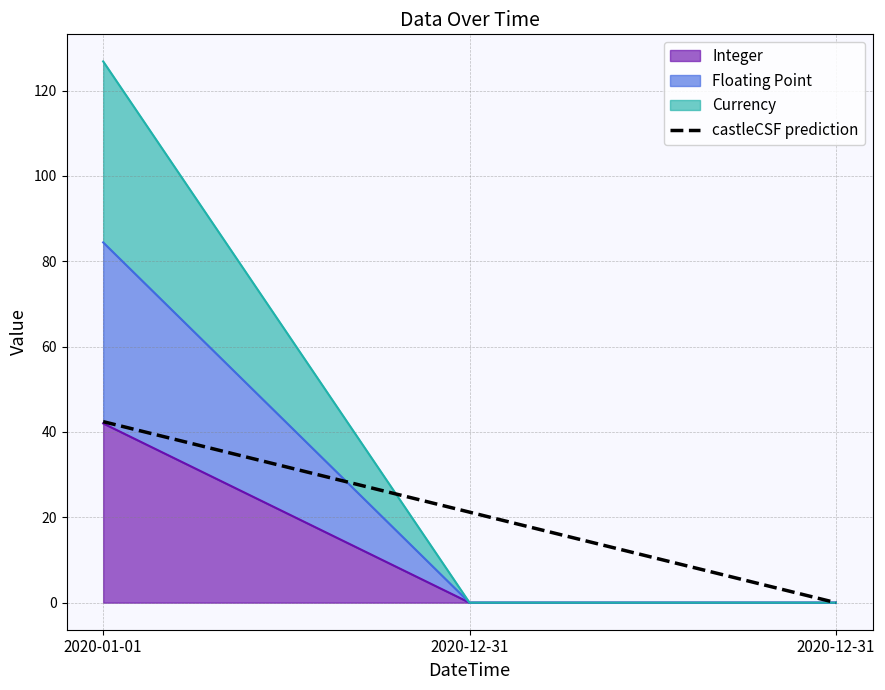

What is the sum of all values?

63.6